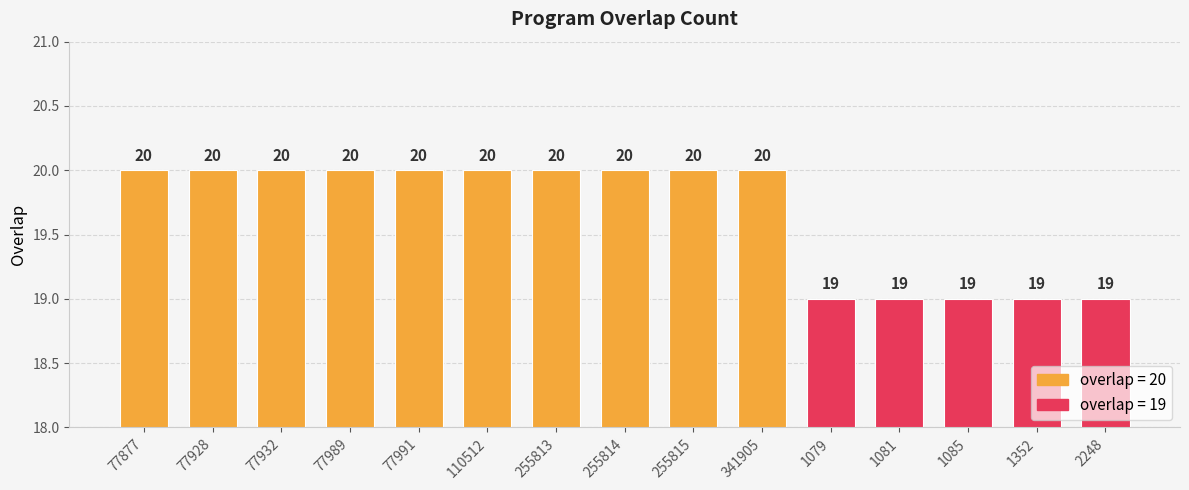

Rank the categories by value from highest to lowest.

77877, 77928, 77932, 77989, 77991, 110512, 255813, 255814, 255815, 341905, 1079, 1081, 1085, 1352, 2248